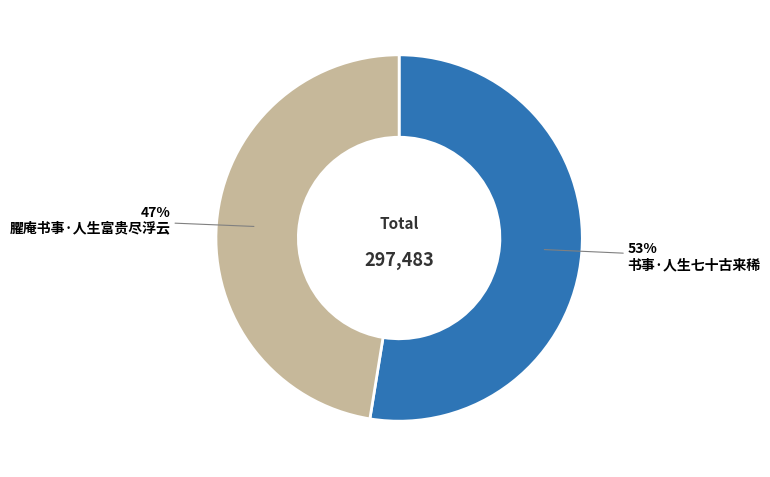

How many segments does this pie chart have?

2